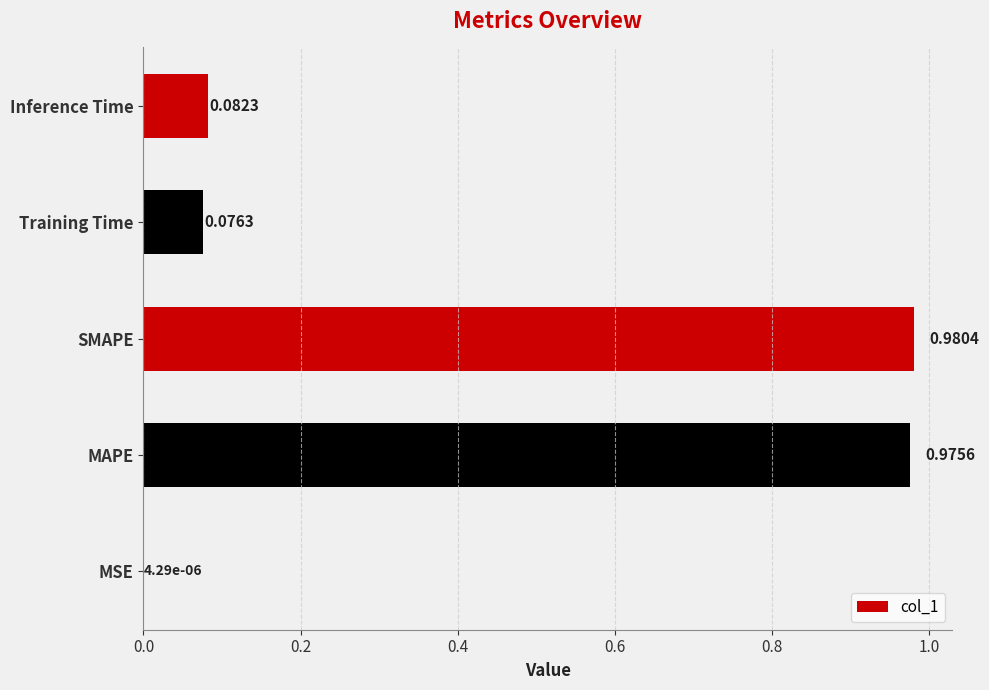

What is the sum of the values at Inference Time and MAPE?

1.1